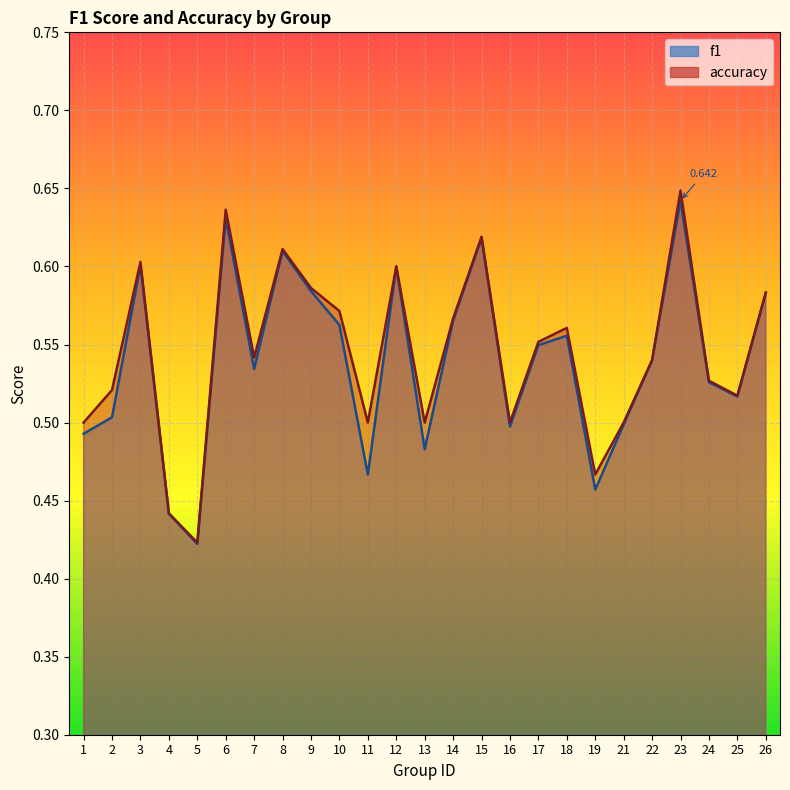

Count the number of data series in this chart.

2